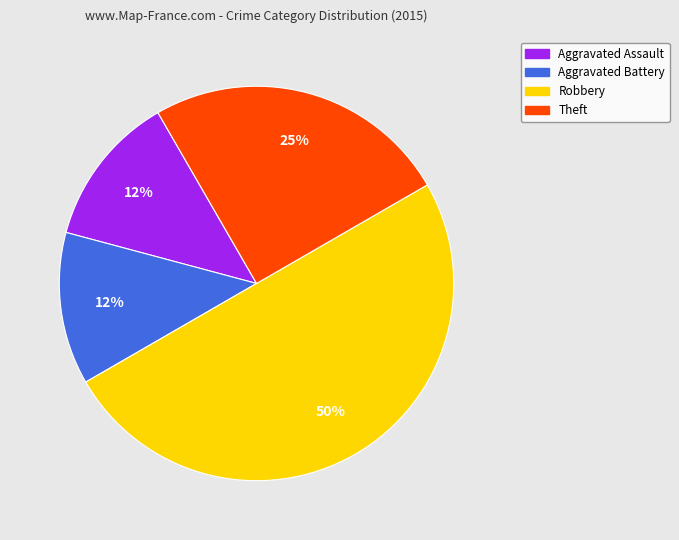

Which has a higher value, Robbery or Theft?

Robbery